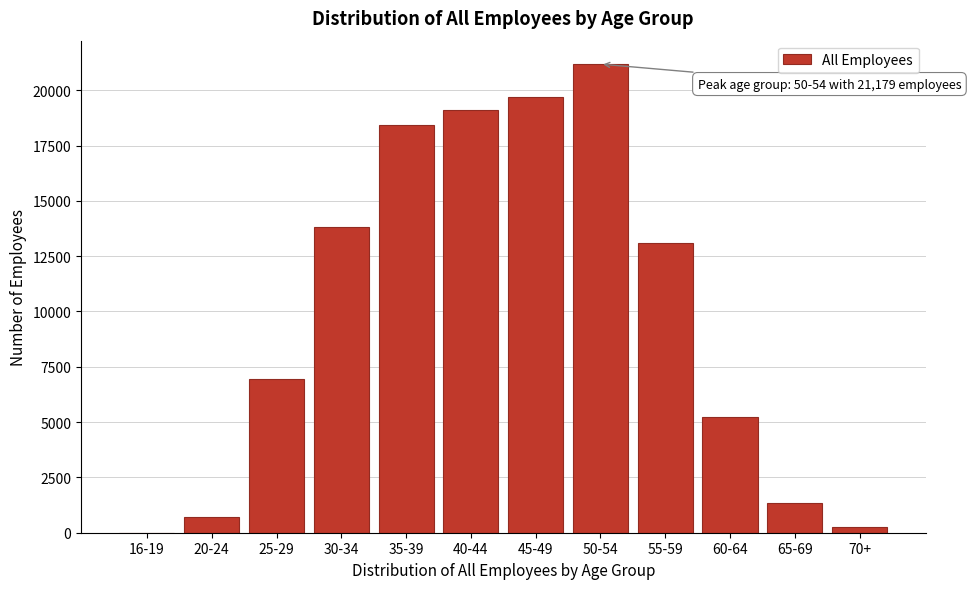

Reading left to right, extract all data points from this chart.

16-19=1	20-24=694	25-29=6961	30-34=13818	35-39=18429	40-44=19103	45-49=19714	50-54=21179	55-59=13082	60-64=5233	65-69=1336	70+=266